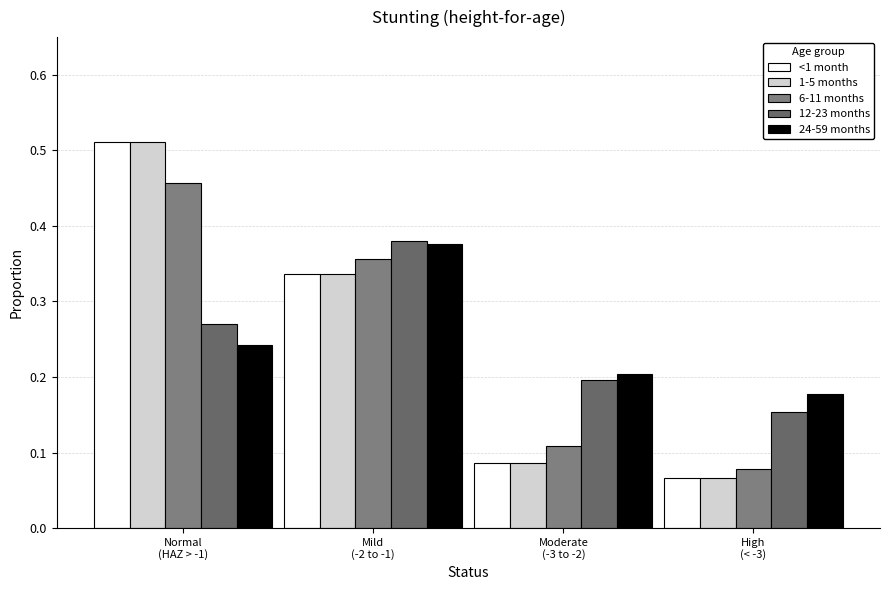

Rank the categories by 6-11 months value from lowest to highest.

High
(< -3), Moderate
(-3 to -2), Mild
(-2 to -1), Normal
(HAZ > -1)